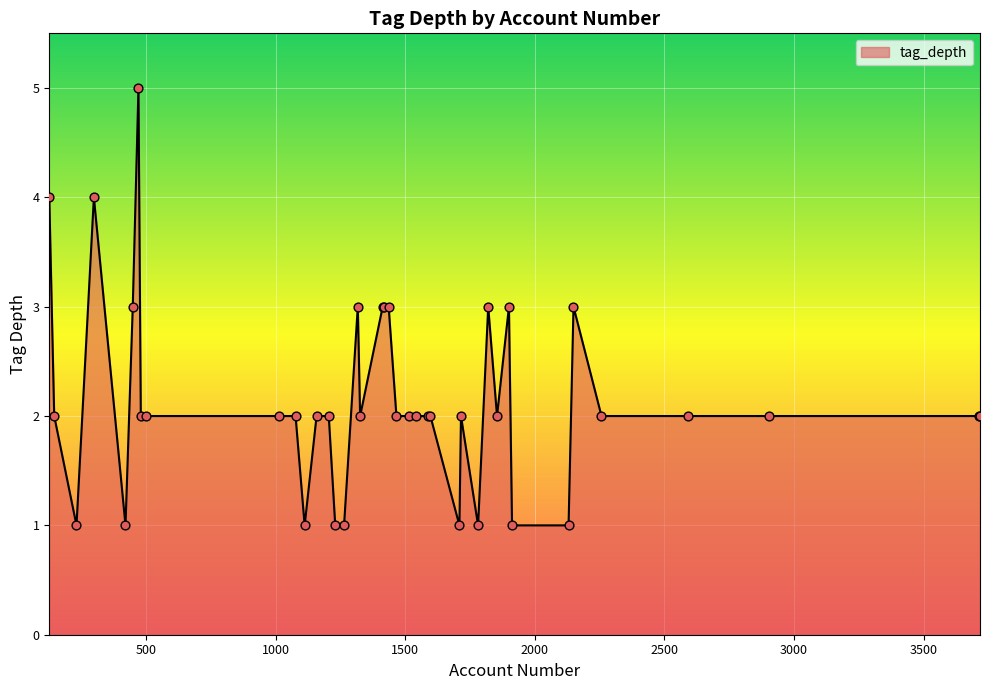

What is the maximum value shown in the chart?

5